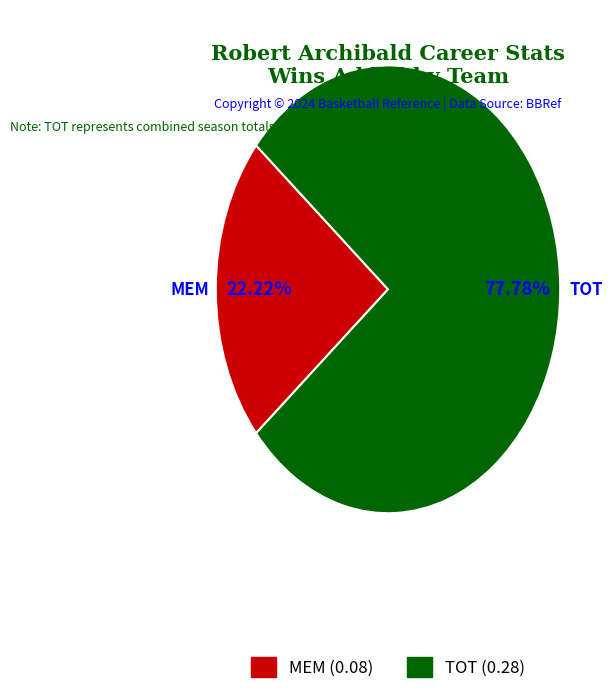

Which category has the biggest portion of the pie?

TOT